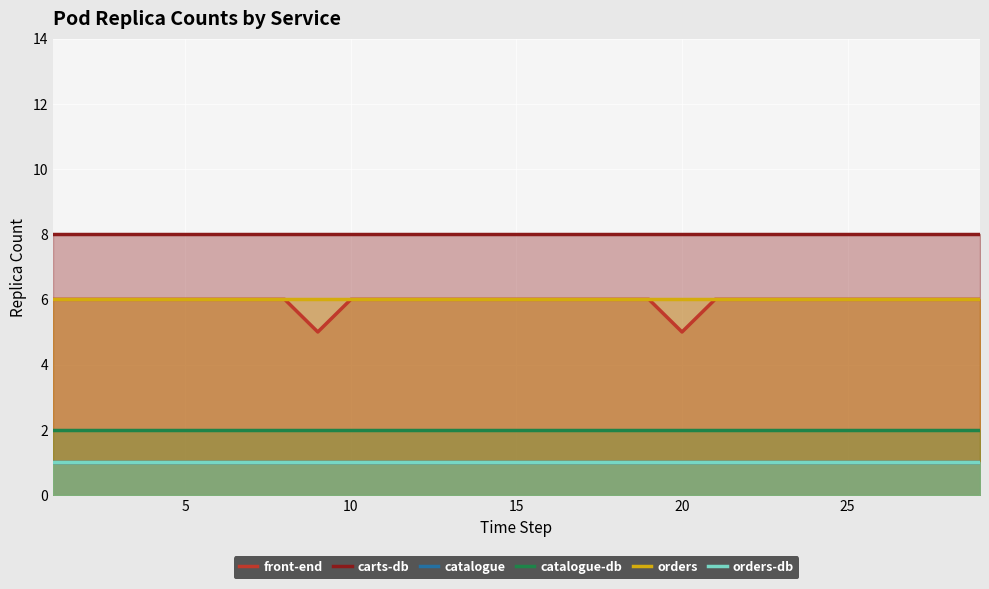

Which series changed the most between 14 and 20?

front-end